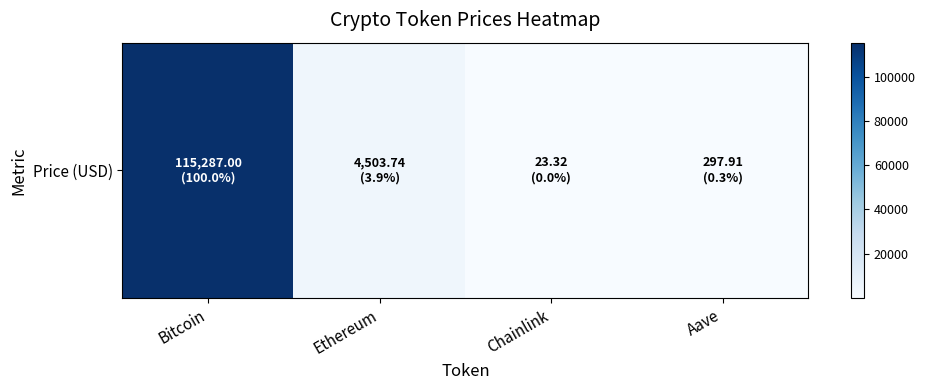

Rank the categories by value from lowest to highest.

Chainlink, Aave, Ethereum, Bitcoin